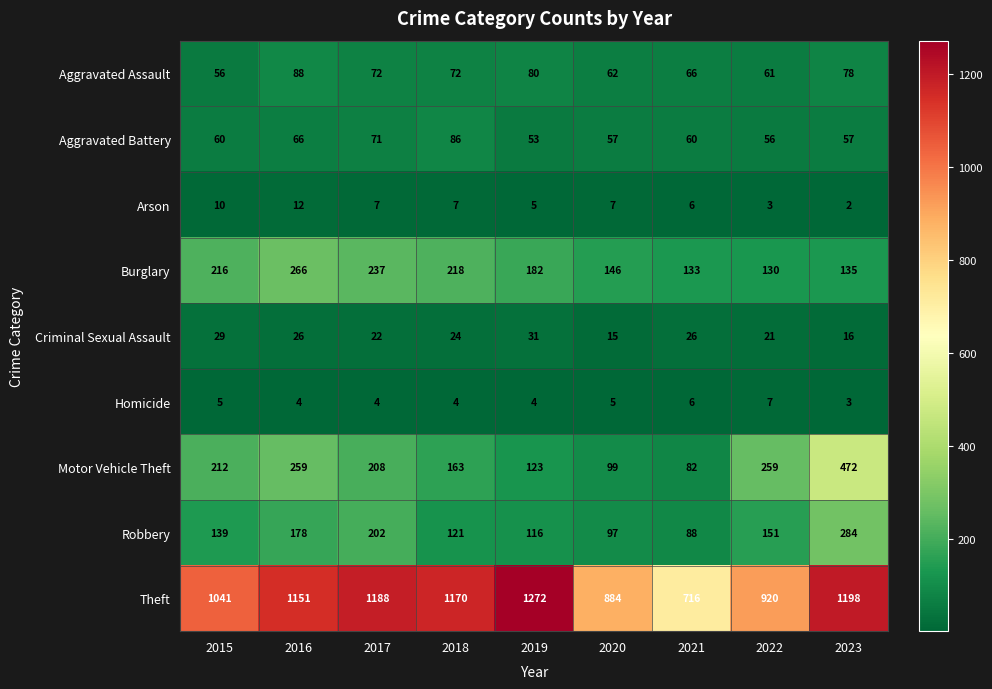

At how many categories does at least one series exceed 491?

9